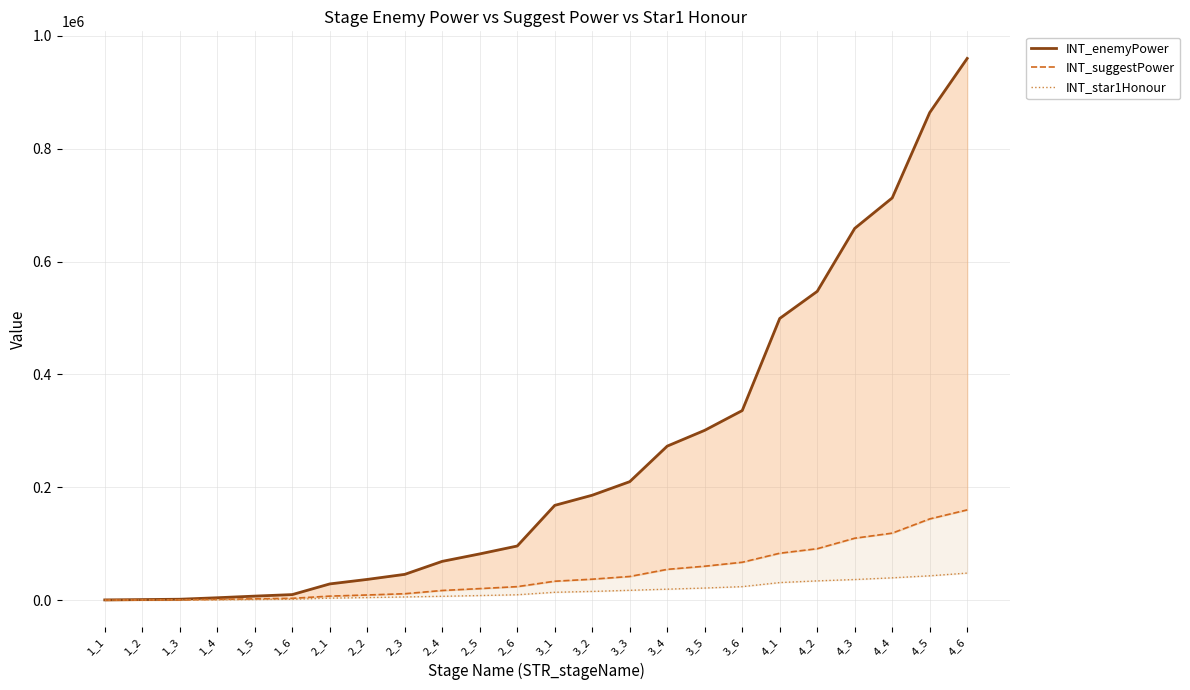

Between 2_5 and 3_5, which series saw the biggest shift?

INT_enemyPower